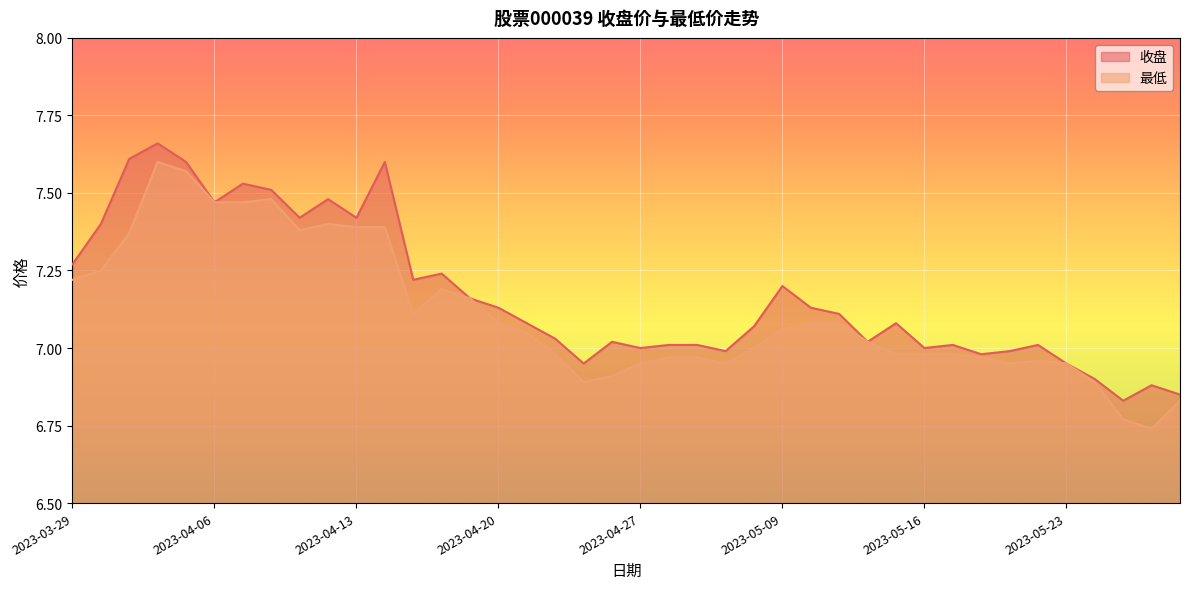

Rank the series by their maximum value, from lowest to highest.

最低, 收盘